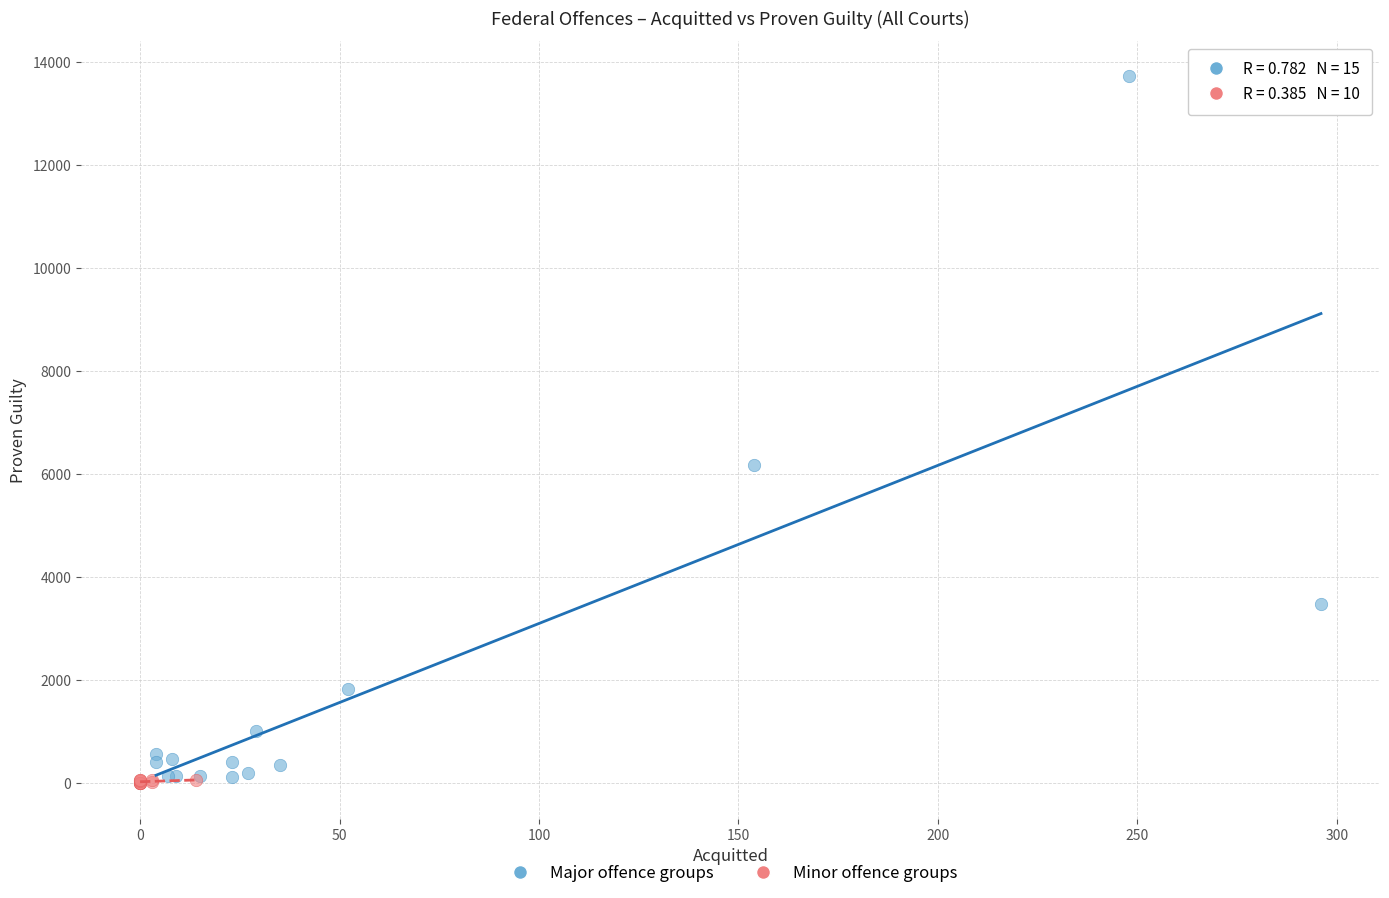

Which series contains the highest Y value?

Major offence groups